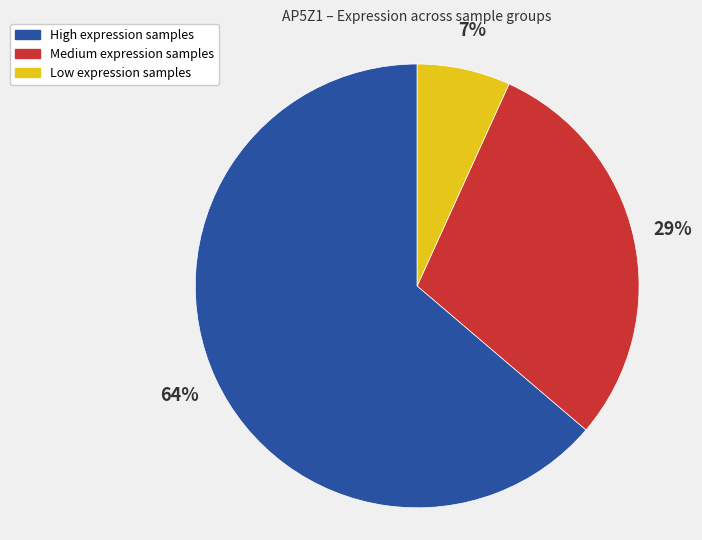

The Medium expression samples slice represents 29% of the pie. True or false?

True